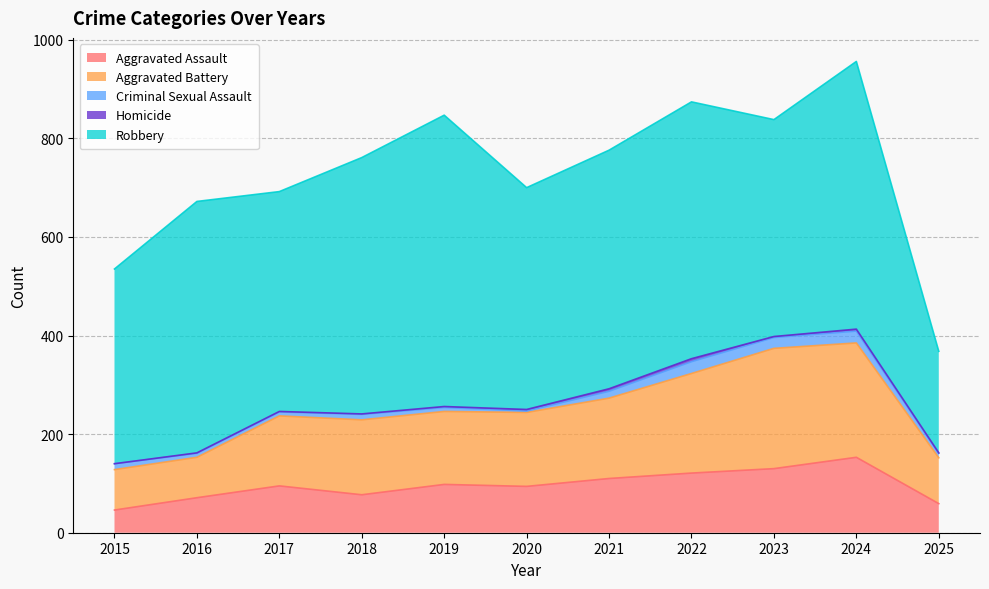

What is the total value across all series at 2023?

838